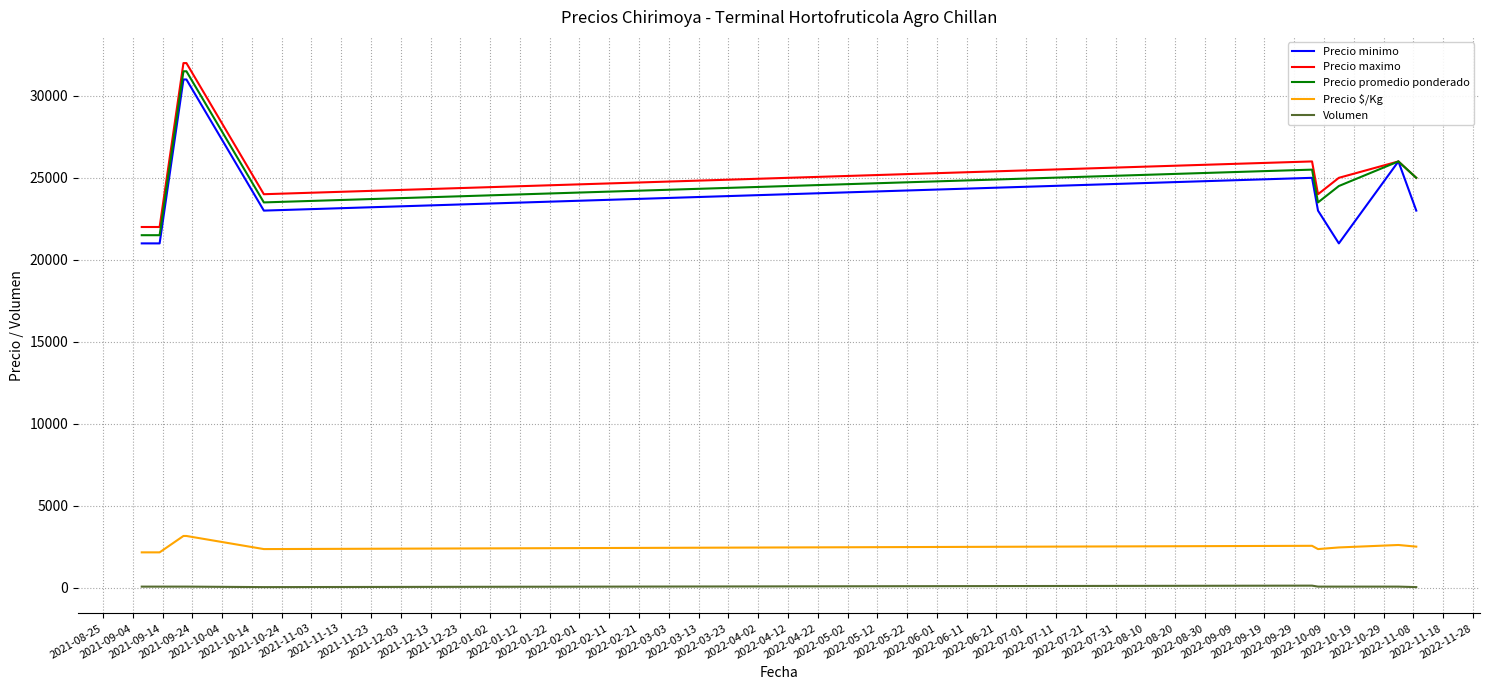

True or false: Precio minimo and Precio $/Kg intersect in this chart.

False